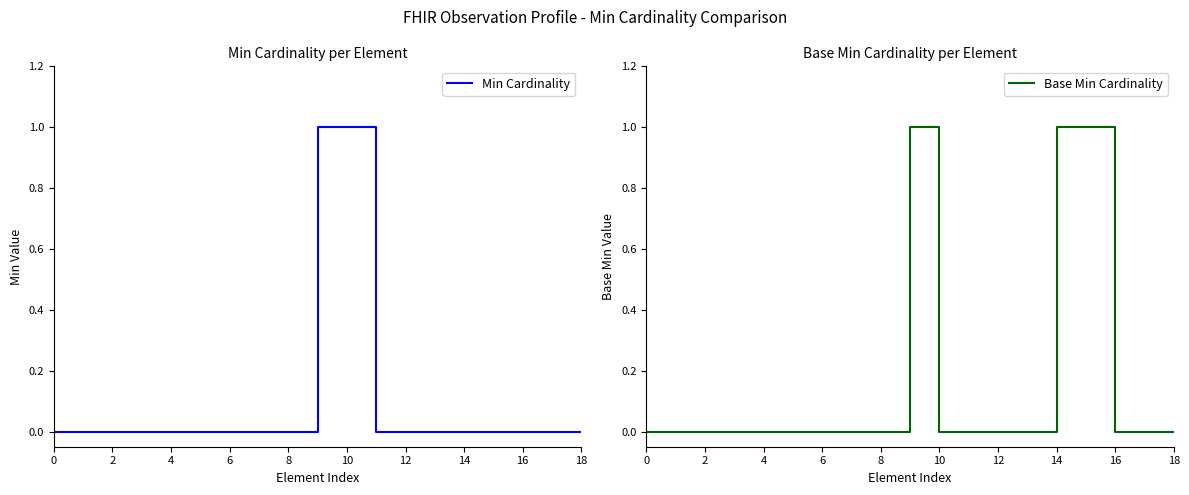

How many Min Cardinality values are between 0 and 1?

19